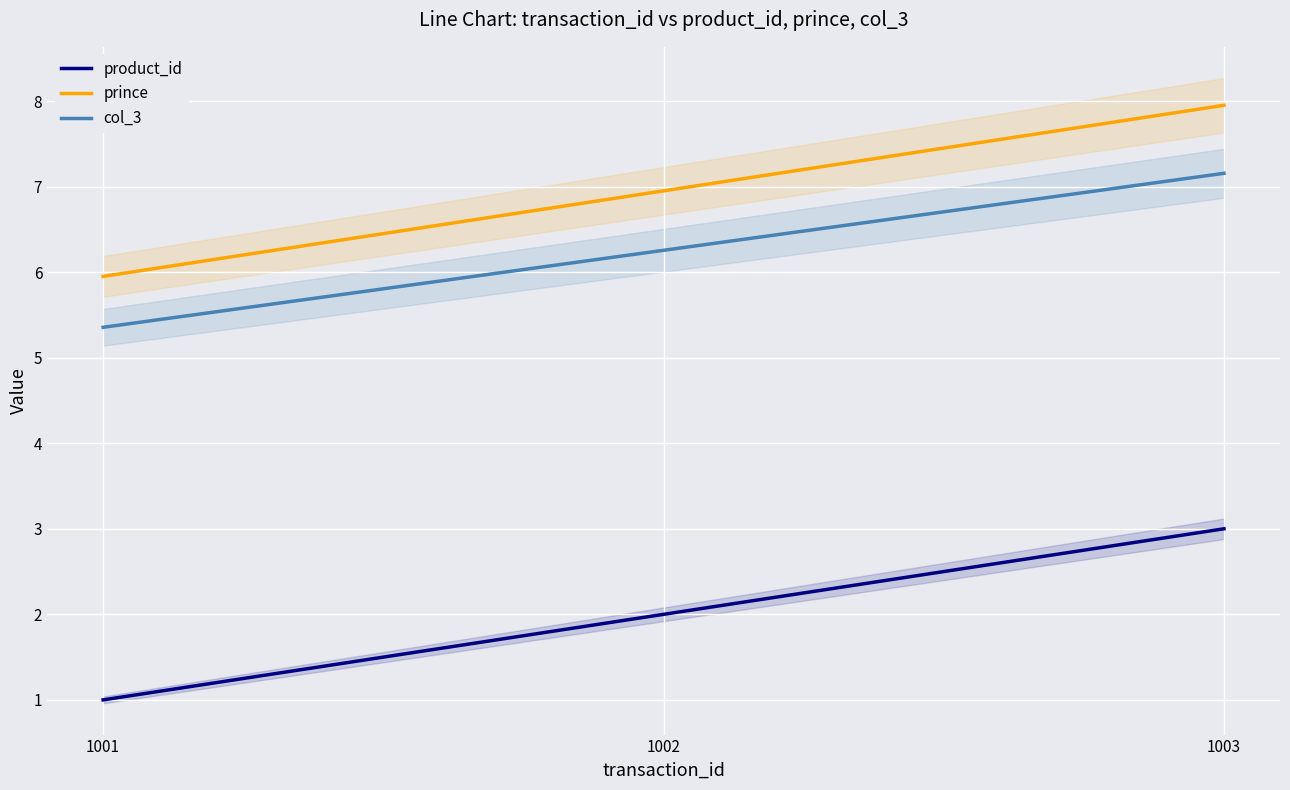

Where does the col_3 series first go above 6?

1002